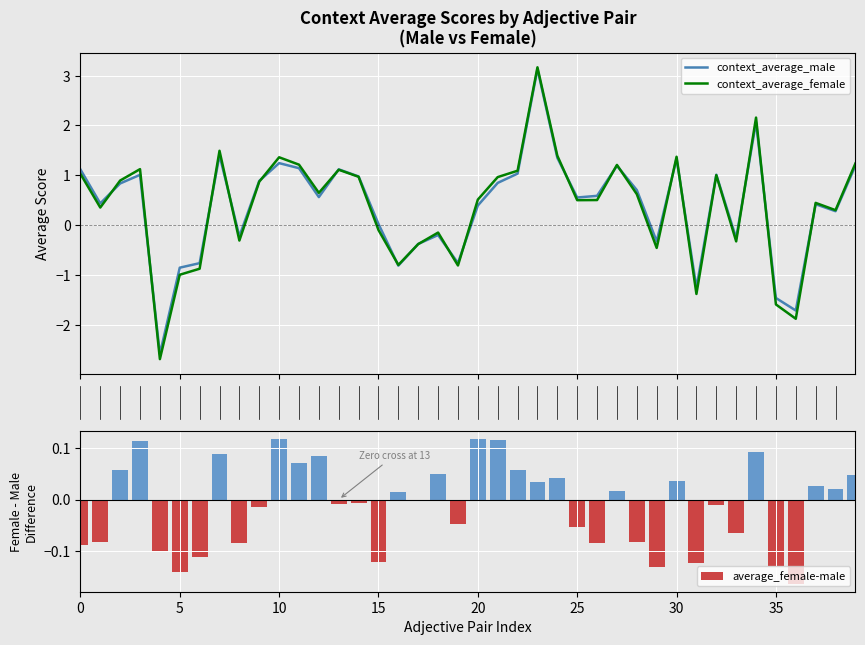

Is it true that context_average_female equals 0.8 at 37?

False